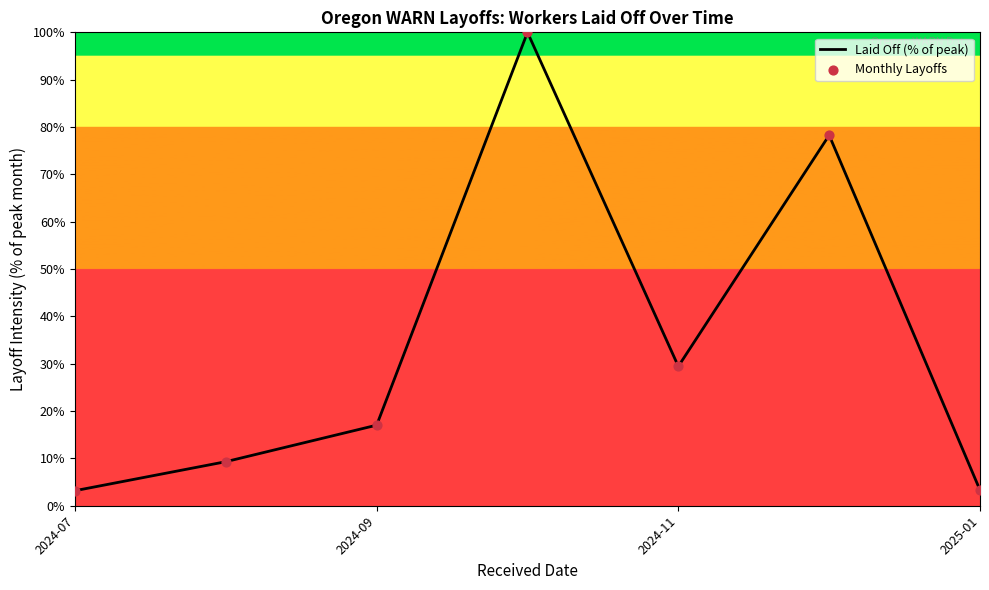

What is the average value?

34.4